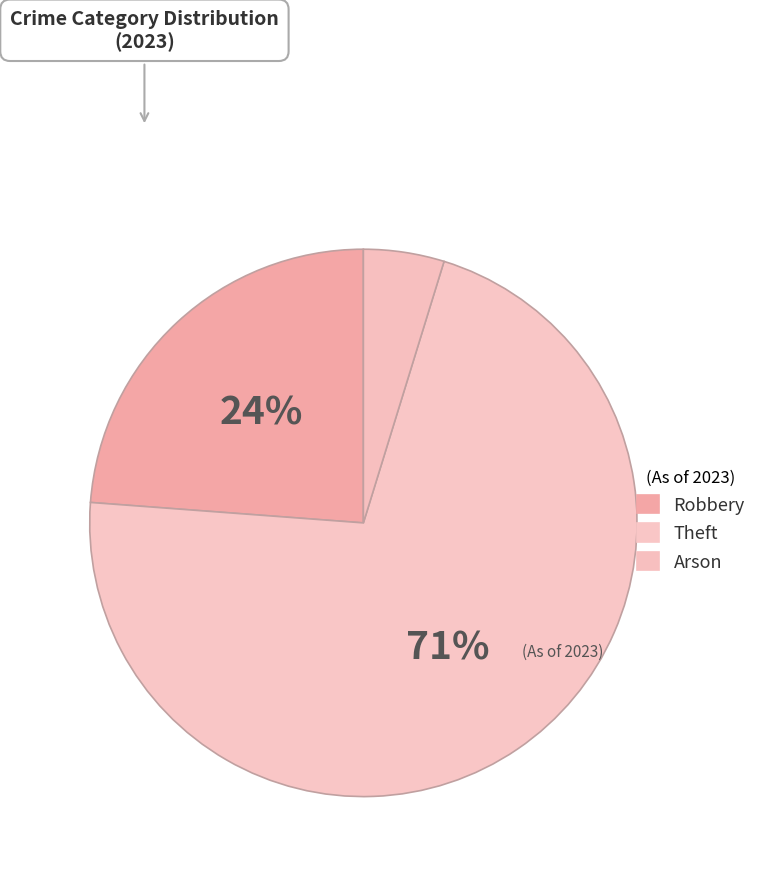

Which category accounts for the majority?

Theft